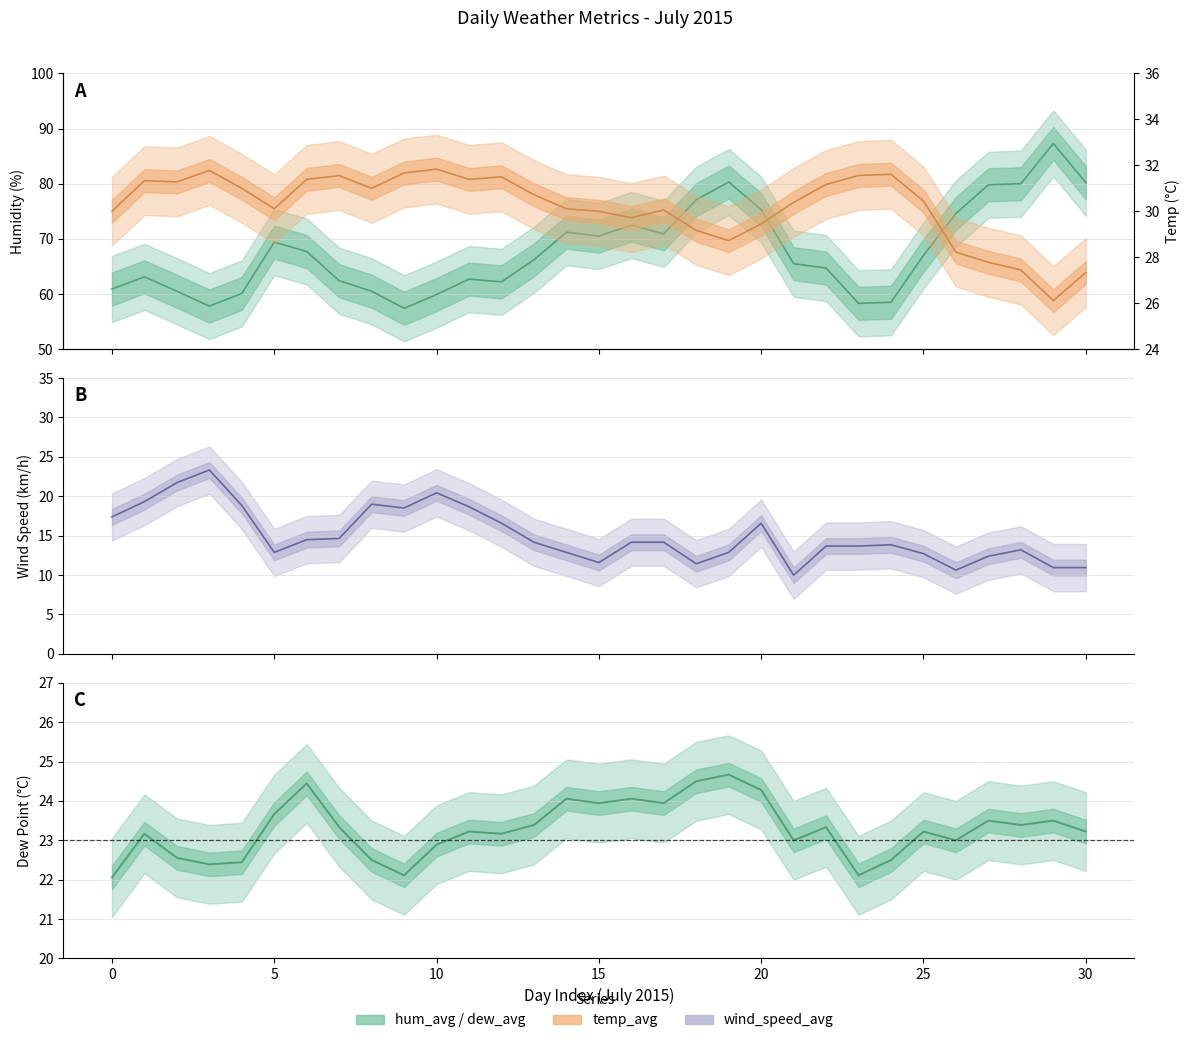

Reading right to left, list all the values displayed in this chart.

hum_avg: 80.2	87.3	80.0	79.8	74.6	67.0	58.5	58.3	64.7	65.5	75.3	80.3	77.1	70.9	72.5	70.5	71.2	66.2	62.2	62.7	59.9	57.4	60.5	62.4	67.7	69.4	60.1	57.8	60.5	63.1	60.9
temp_avg: 27.3	26.1	27.4	27.8	28.2	30.4	31.6	31.6	31.2	30.4	29.4	28.7	29.2	30.1	29.7	30.0	30.1	30.7	31.5	31.4	31.8	31.7	31.0	31.6	31.4	30.1	31.0	31.8	31.3	31.3	30.0
wind_speed_avg: 10.9	10.9	13.2	12.4	10.6	12.7	13.8	13.7	13.7	10.0	16.6	12.9	11.4	14.2	14.2	11.6	12.9	14.2	16.6	18.7	20.4	18.5	19.0	14.6	14.5	12.9	18.8	23.3	21.7	19.3	17.4
dew_avg: 23.2	23.5	23.4	23.5	23.0	23.2	22.5	22.1	23.3	23.0	24.3	24.7	24.5	23.9	24.1	23.9	24.1	23.4	23.2	23.2	22.9	22.1	22.5	23.3	24.4	23.7	22.4	22.4	22.6	23.2	22.1